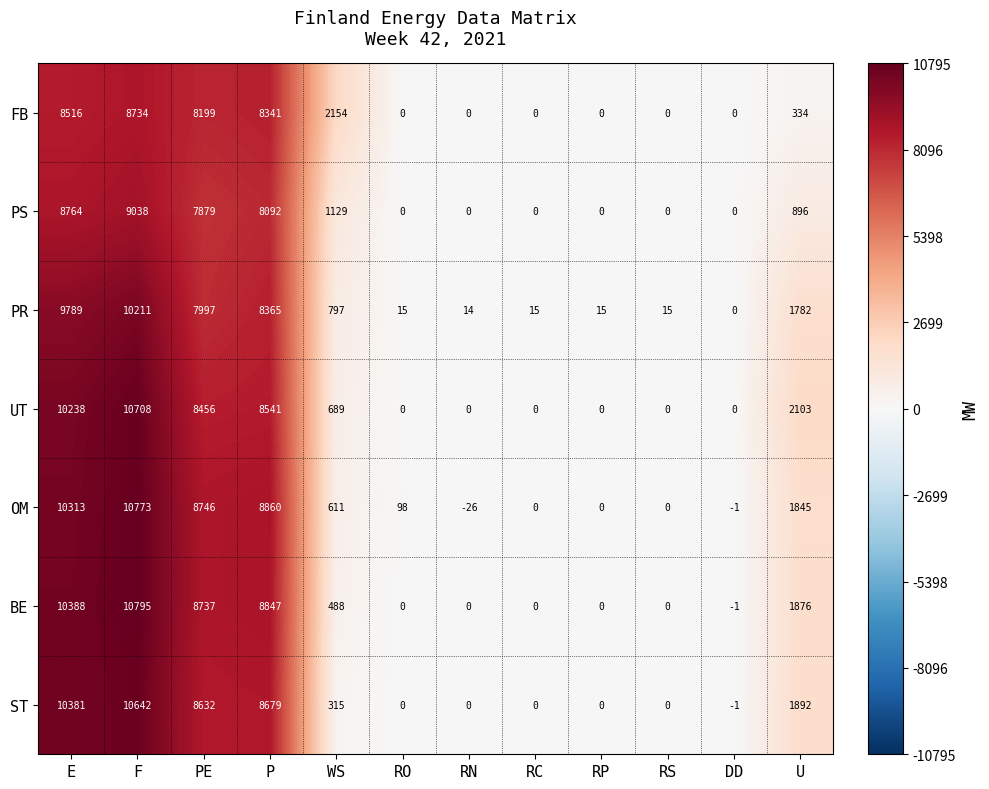

Which series changed the most between P and WS?

ST